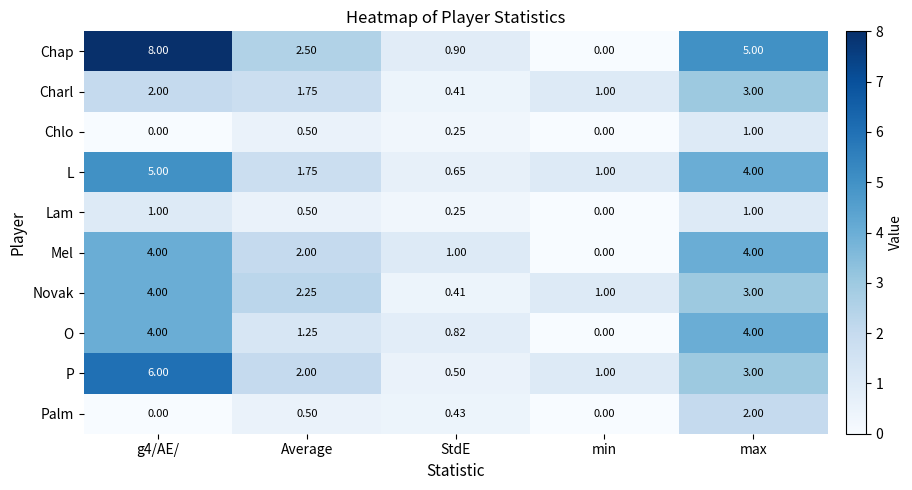

Which series has the widest spread of values?

Chap